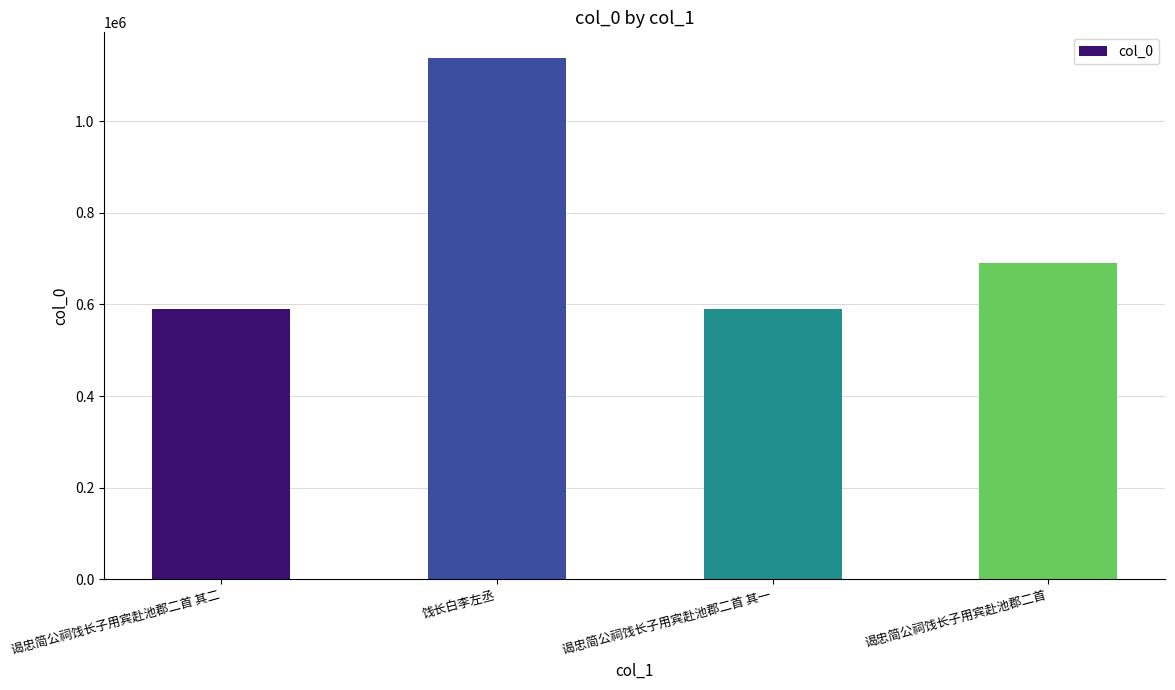

The chart shows a value of 2018773 at 饯长白李左丞. True or false?

False